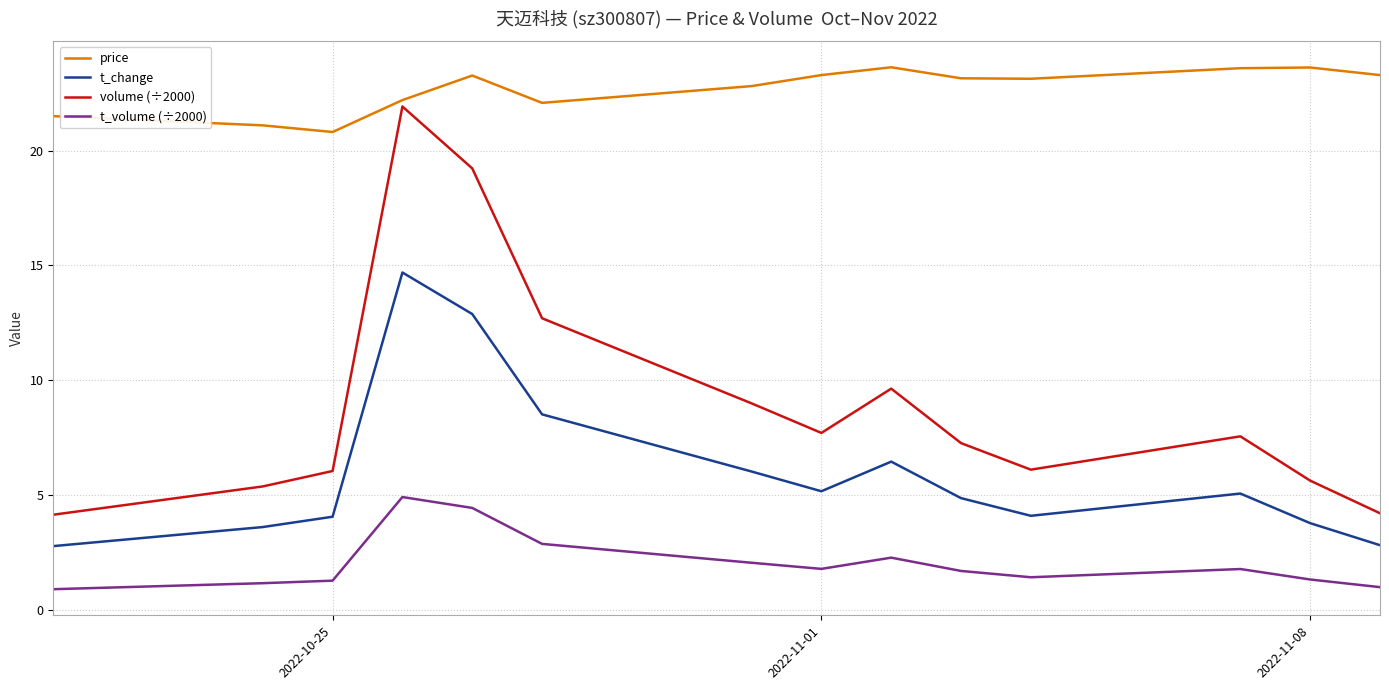

Which series has the largest total across all categories?

price